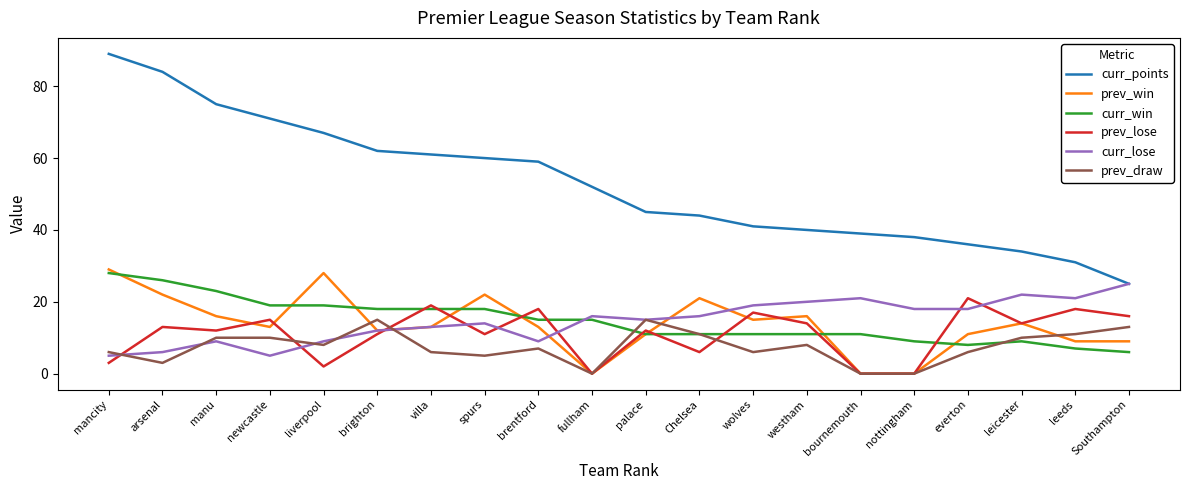

True or false: prev_win has a value of 22 at spurs.

True